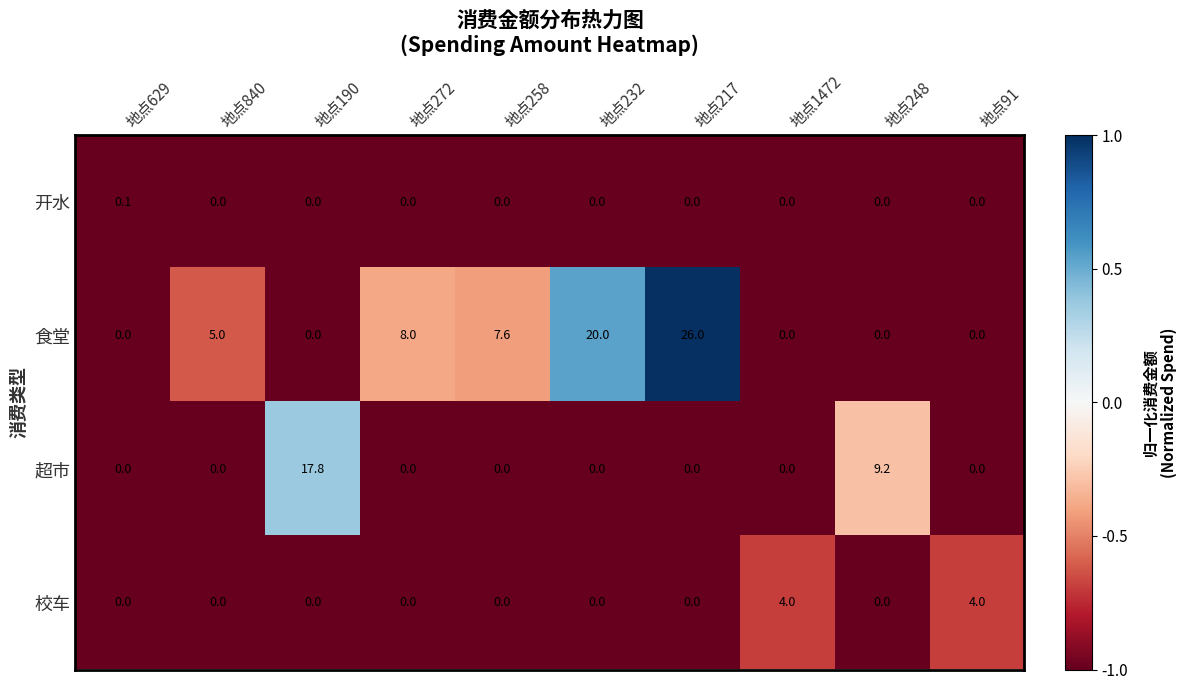

At which category does the chart reach its peak across all series?

地点217